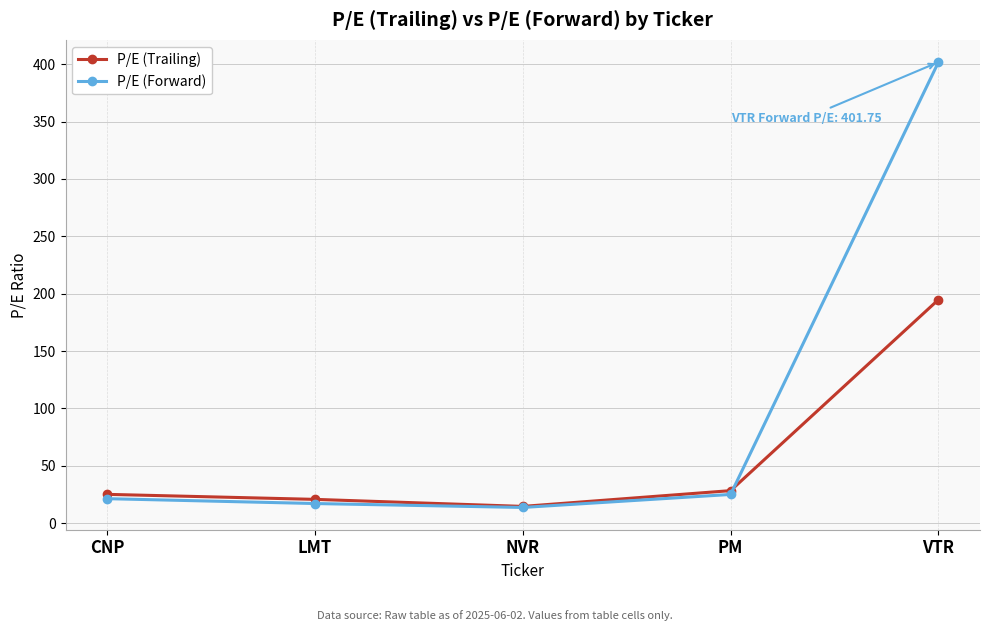

After their last crossing, which series has the higher values: P/E (Trailing) or P/E (Forward)?

P/E (Forward)